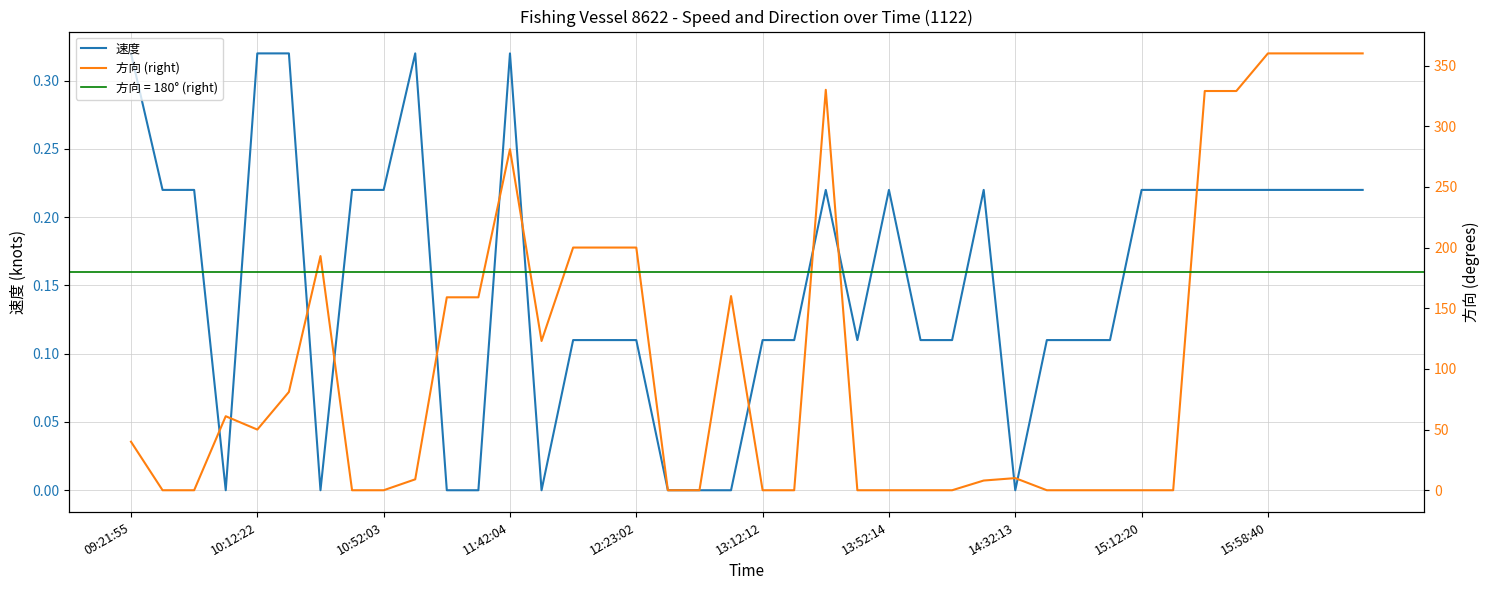

The 速度 series shows 0.4 at 11:42:04. True or false?

False